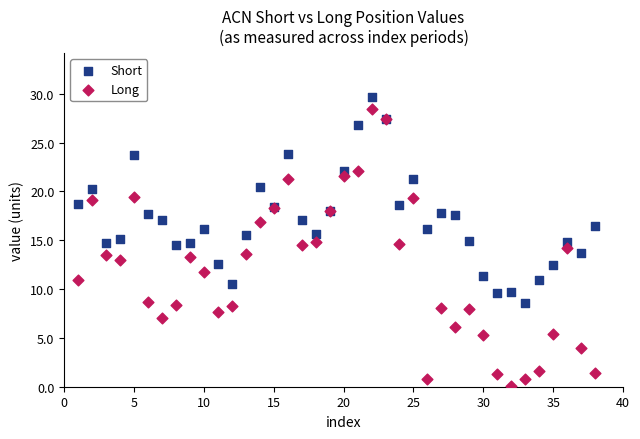

Which series has the widest spread of Y values?

Long